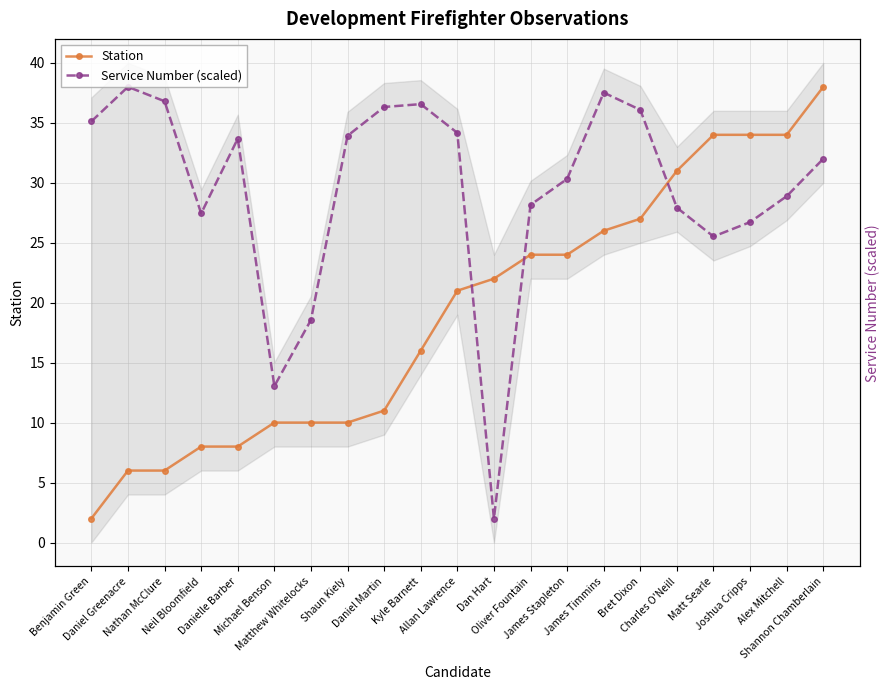

Rank the series by their maximum value, from lowest to highest.

Station, Service Number (scaled)